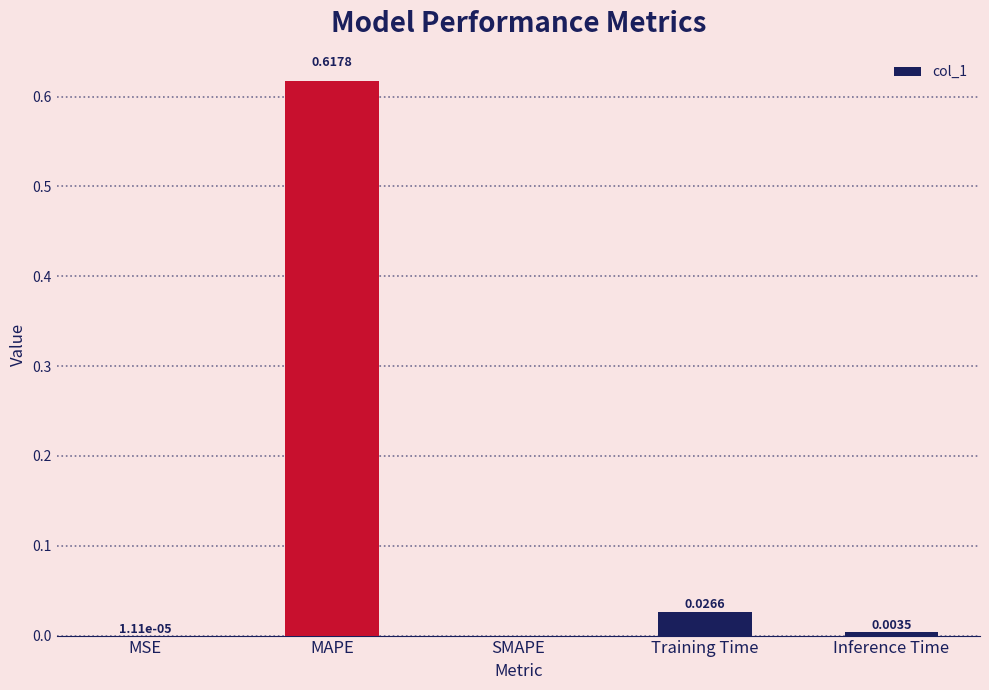

Which category has the highest value across all series?

MAPE